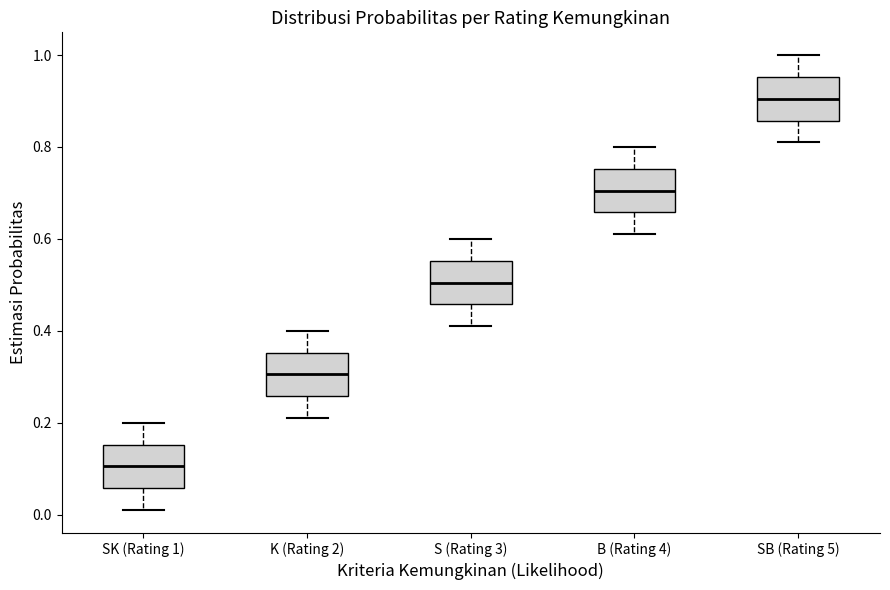

Which box has the lowest median line?

SK (Rating 1)